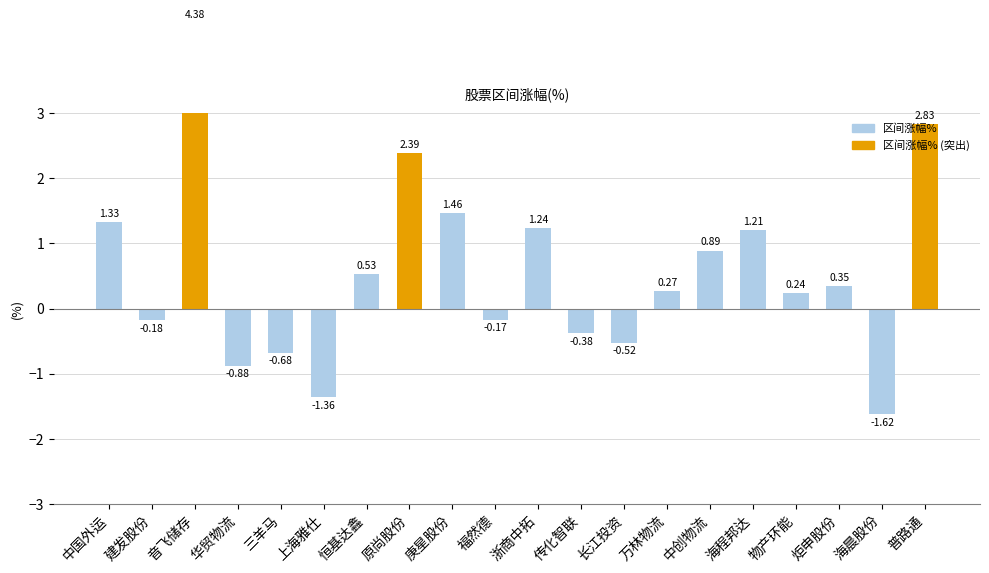

Is it true that the value at 炬申股份 is 0.3?

True